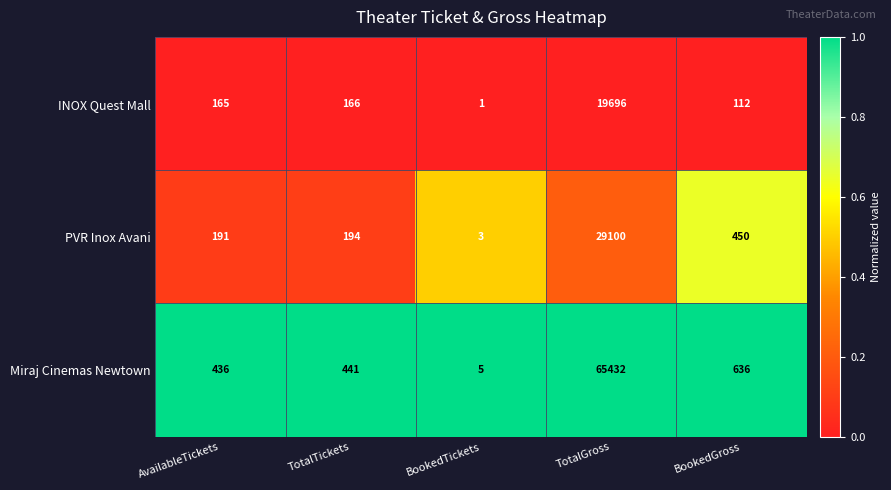

What is the difference between the maximum and minimum values in the PVR Inox Avani series?

29097